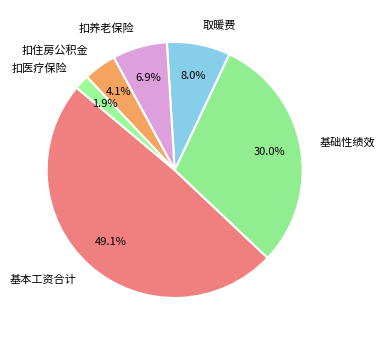

Rank the categories by value from lowest to highest.

扣医疗保险, 扣住房公积金, 扣养老保险, 取暖费, 基础性绩效, 基本工资合计